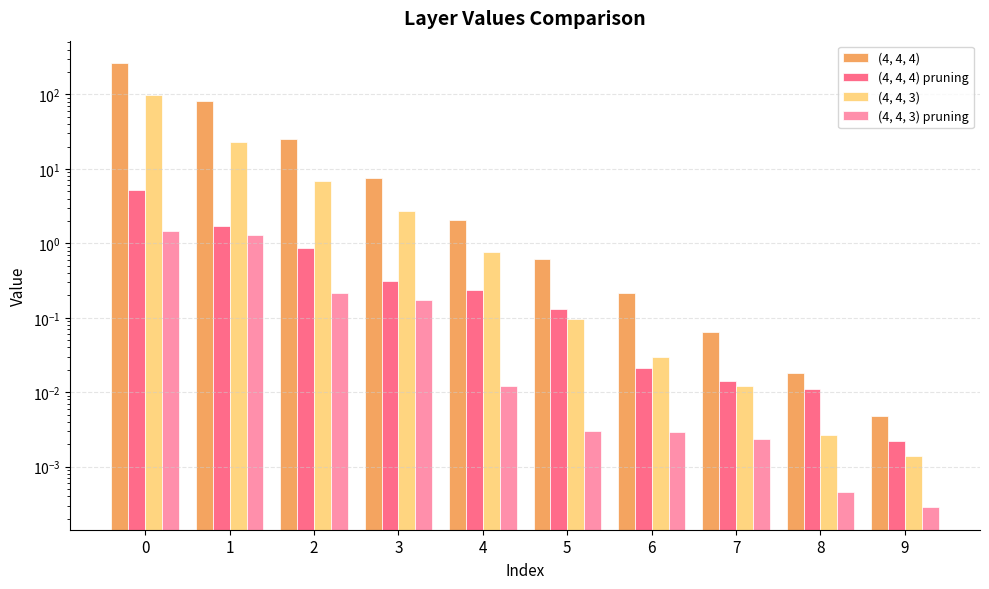

The value of (4, 4, 3) at 7 is 0.0. True or false?

False